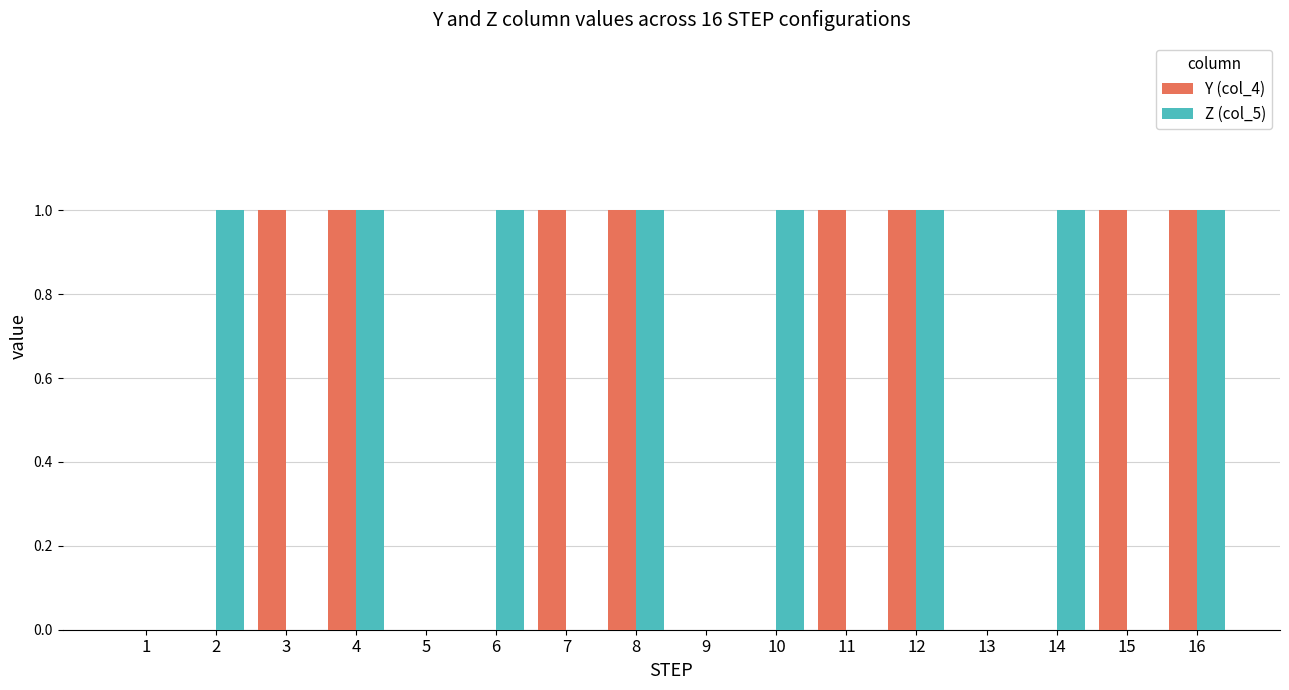

The Z (col_5) series shows 1 at 14. True or false?

True